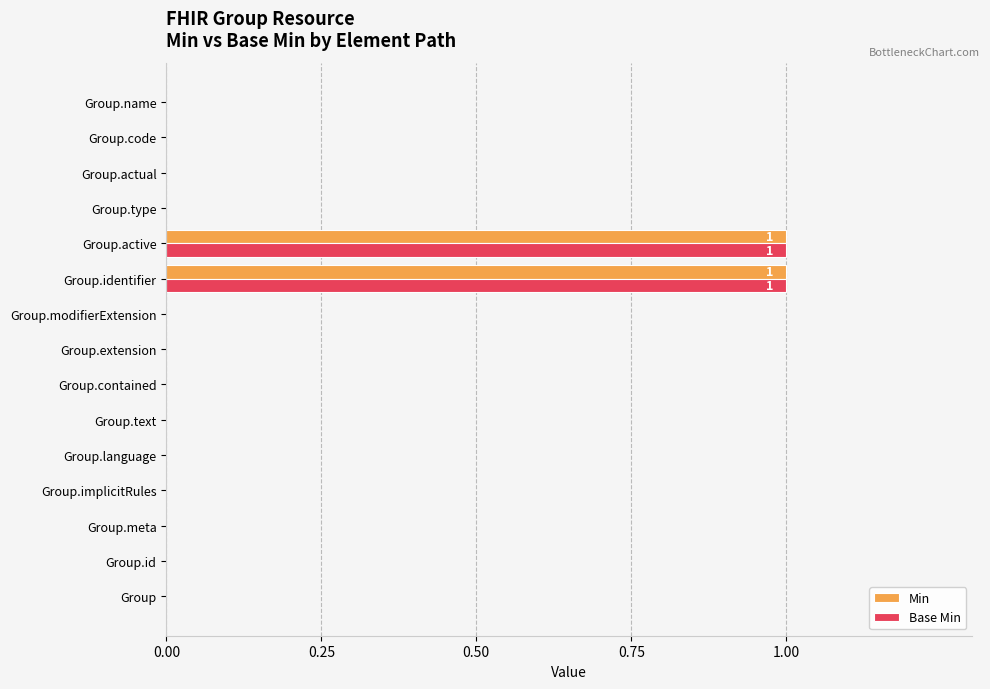

The value of Base Min at Group.actual is 1. True or false?

False